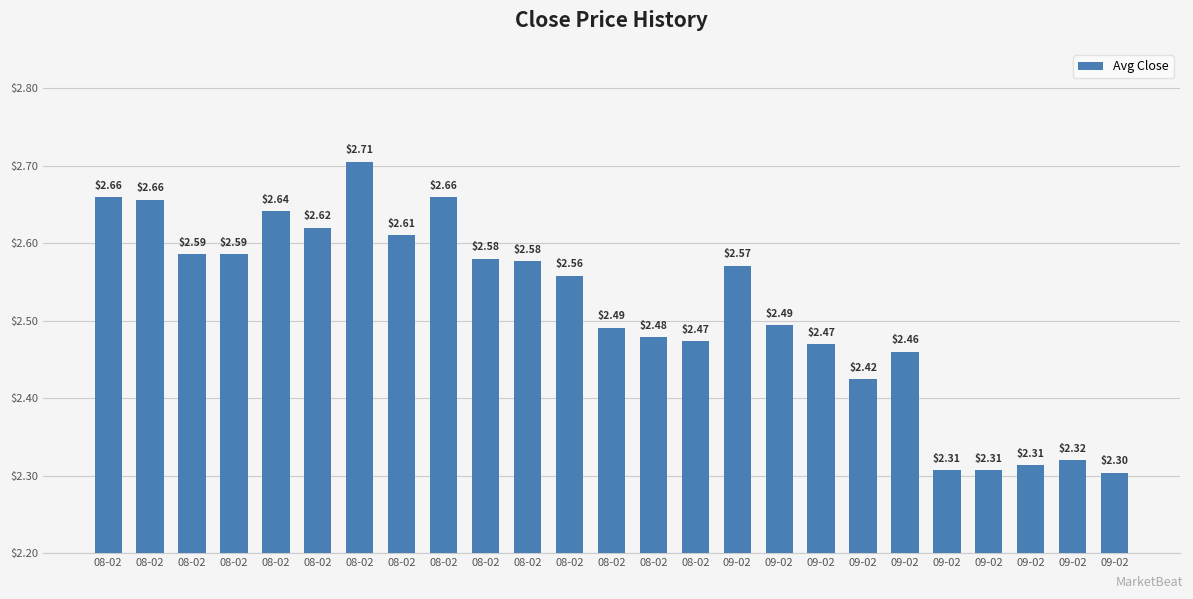

Are the bars horizontal?

No